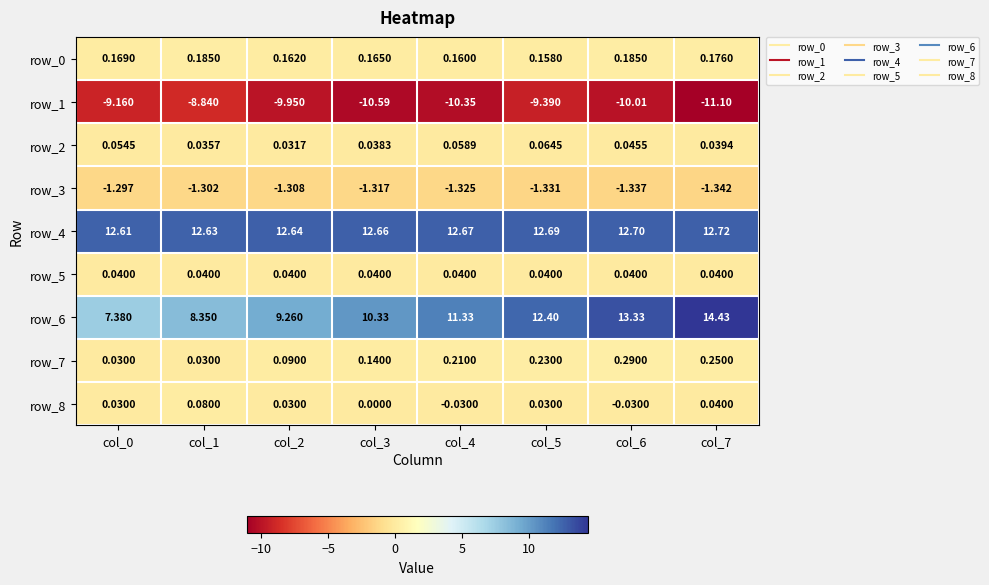

How many series are shown in this chart?

9